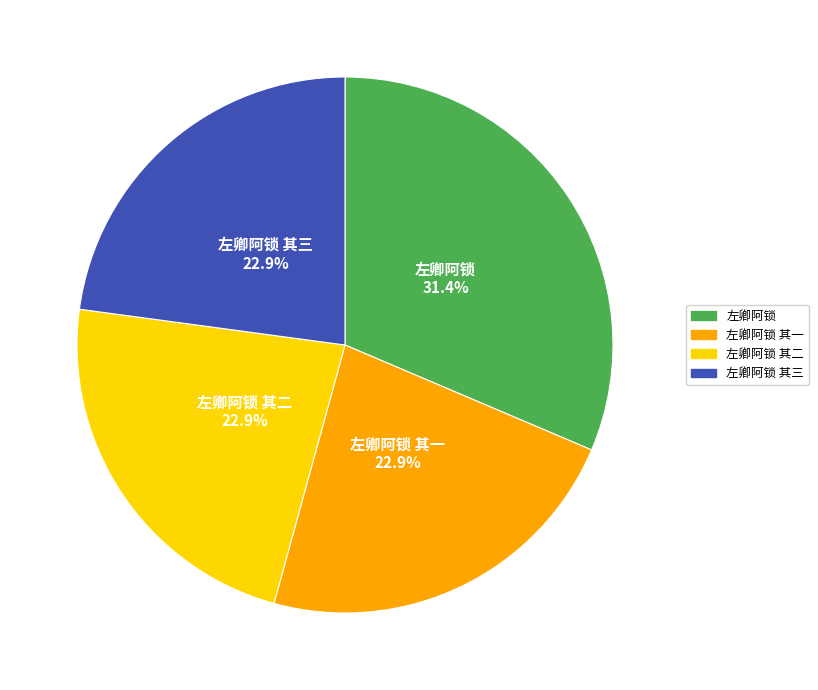

How many slices are in this pie chart?

4